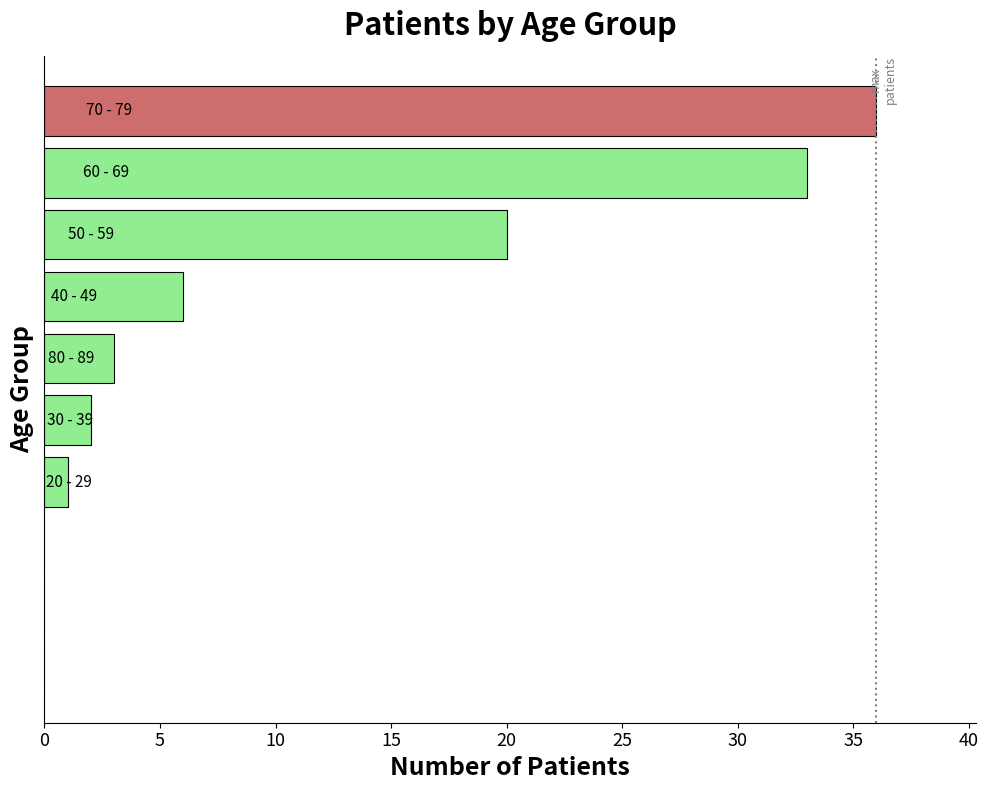

What is the maximum value shown in the chart?

36